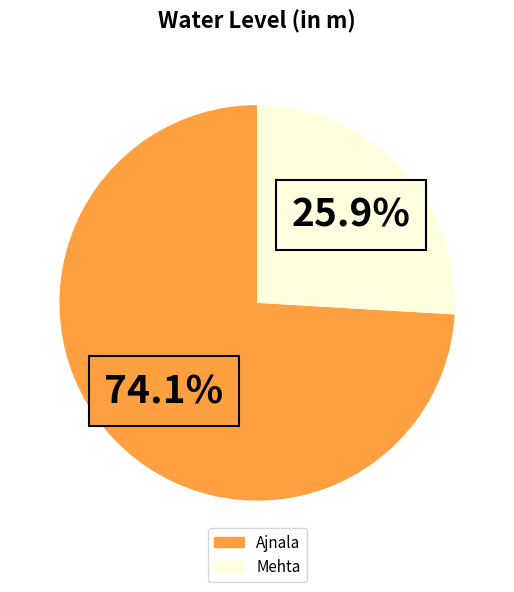

What percentage is the Mehta slice, to the nearest percent?

26%